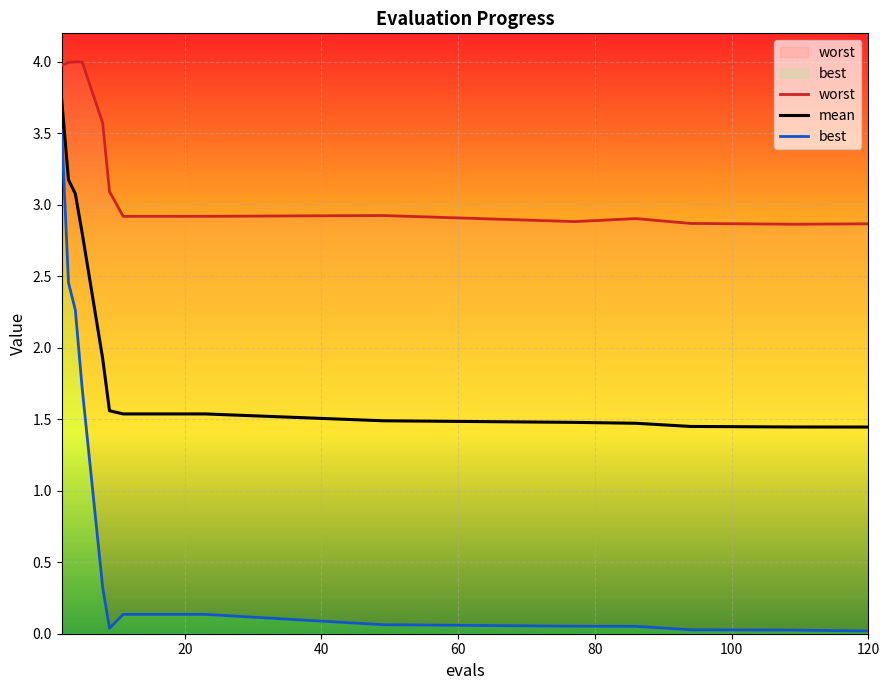

Reading left to right, transcribe all the data shown in this chart.

worst: 4.0	4.0	4.0	4.0	3.6	3.1	2.9	2.9	2.9	2.9	2.9	2.9	2.9	2.9	2.9	2.9
mean: 3.7	3.2	3.1	2.8	1.9	1.6	1.5	1.5	1.5	1.5	1.5	1.5	1.5	1.5	1.4	1.4
best: 3.5	2.5	2.3	1.7	0.3	0.0	0.1	0.1	0.1	0.1	0.1	0.1	0.1	0.0	0.0	0.0